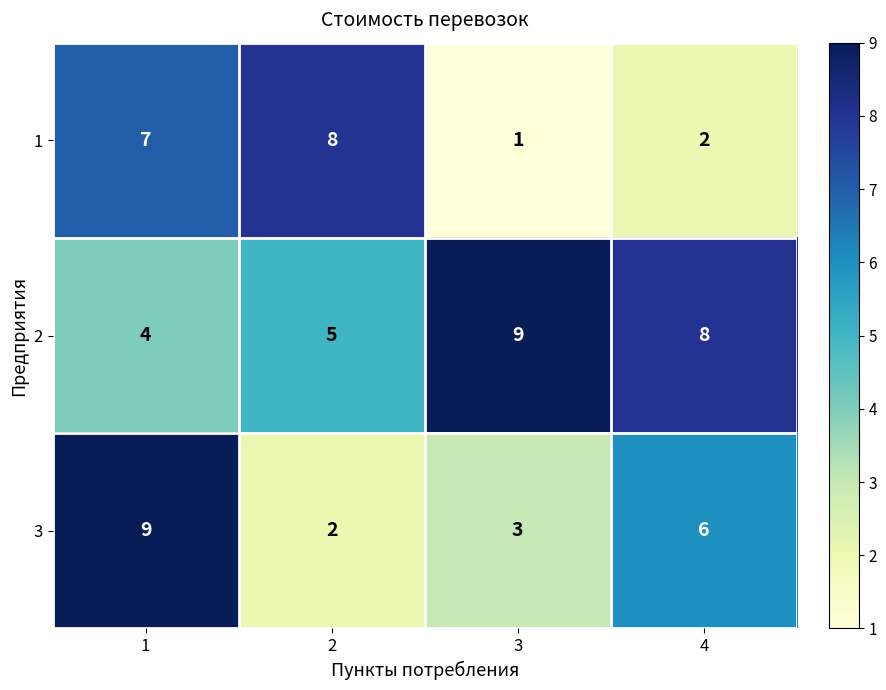

What is the difference between the second highest and minimum values in the 1 series?

6